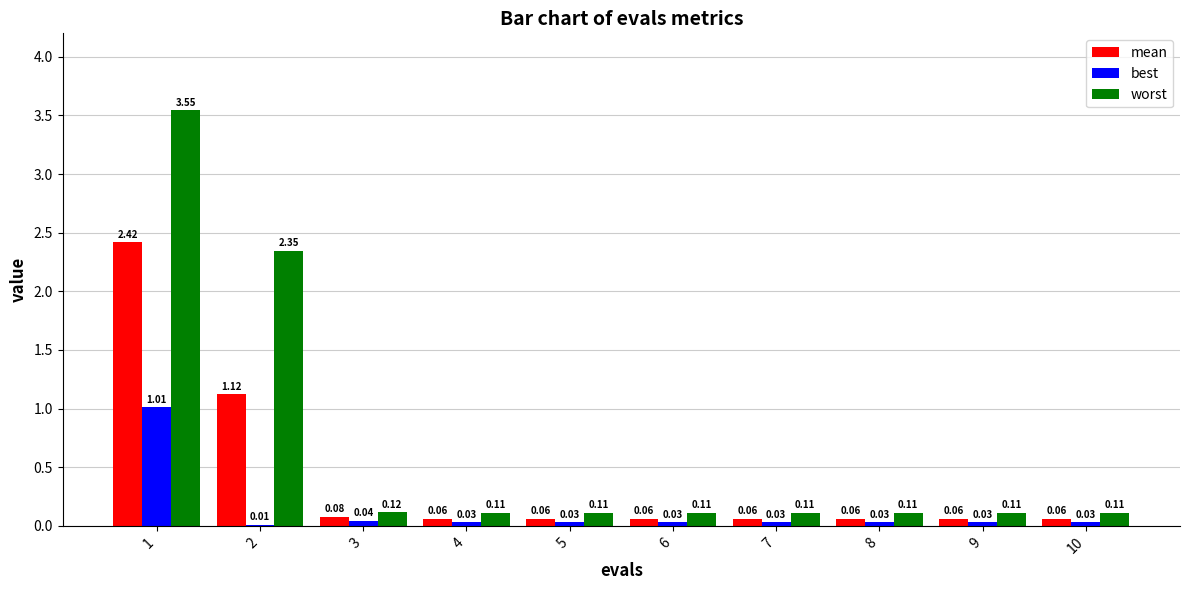

Is the value of best at 3 greater than the value of worst at 1?

No